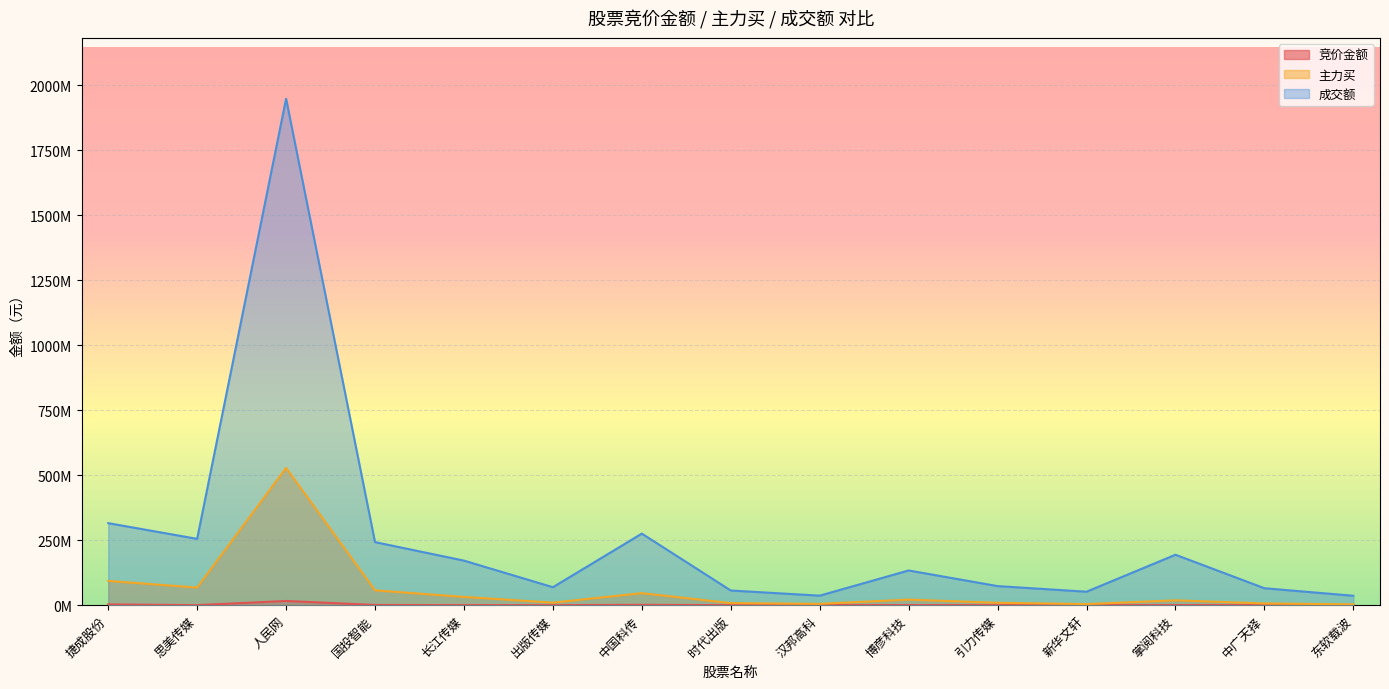

What is the spread (max minus min) of values at 人民网?

1931702572